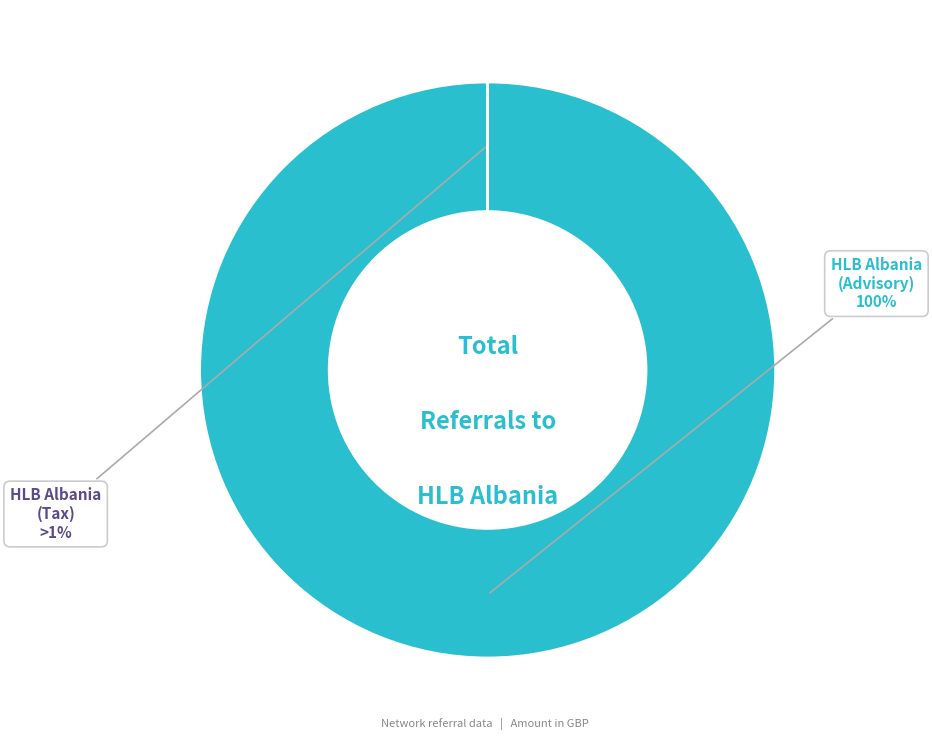

Is it true that HLB Albania (Advisory) is 99% of the pie?

False